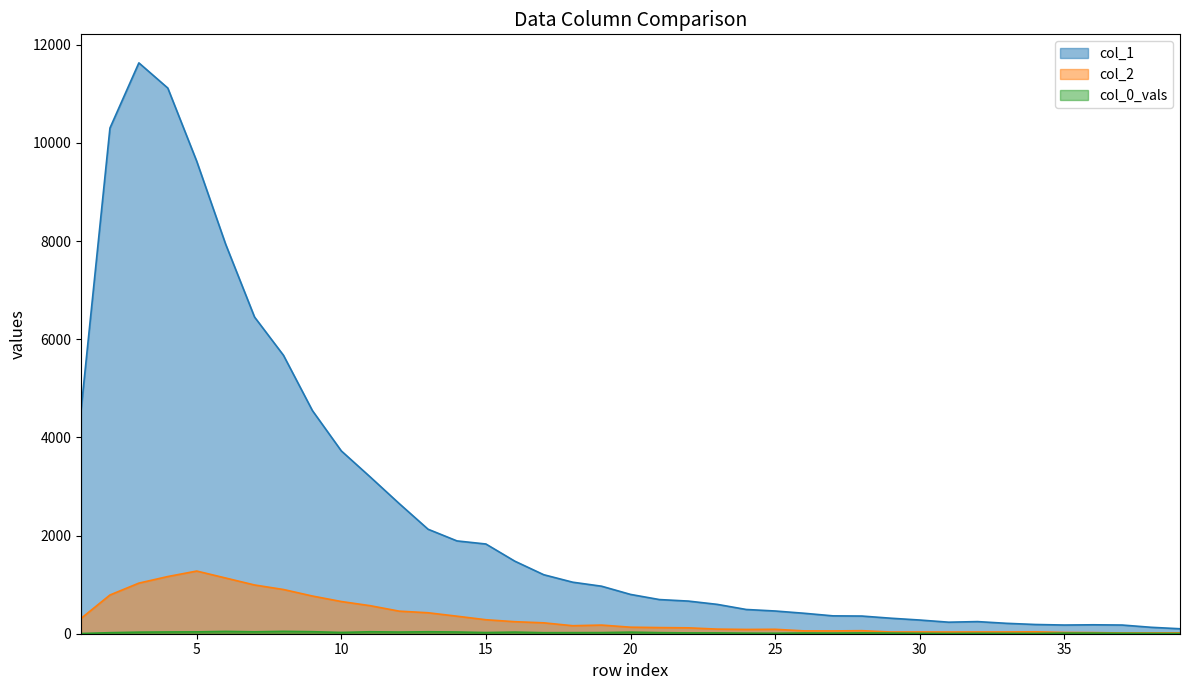

At which category does the chart reach its minimum across all series?

1